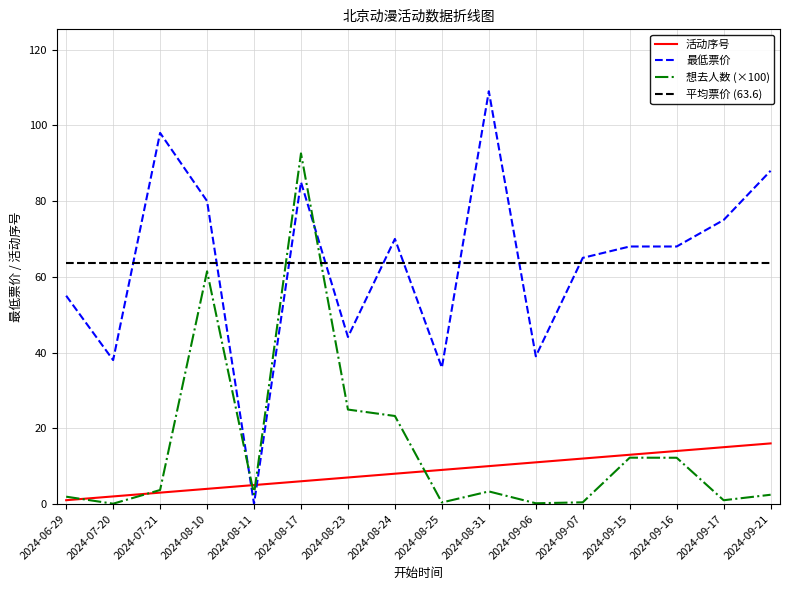

Between 2024-08-25 and 2024-08-31, which is larger?

2024-08-31